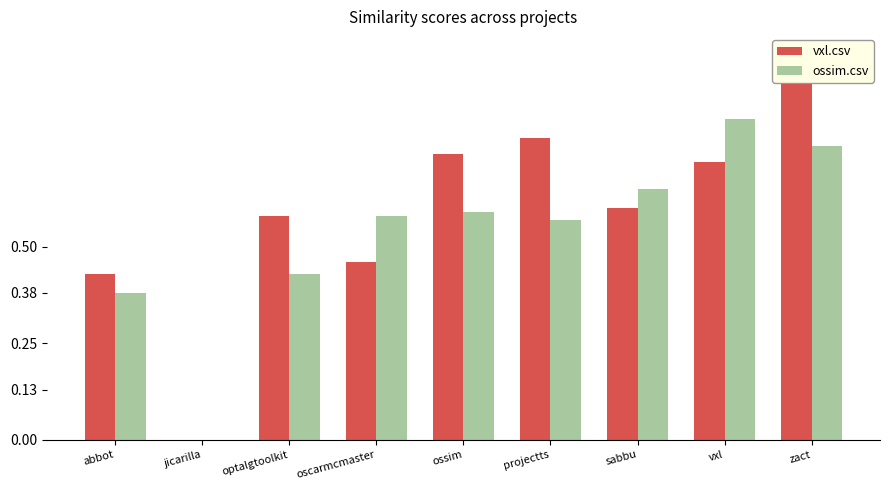

What is the total value across all series at oscarmcmaster?

1.0